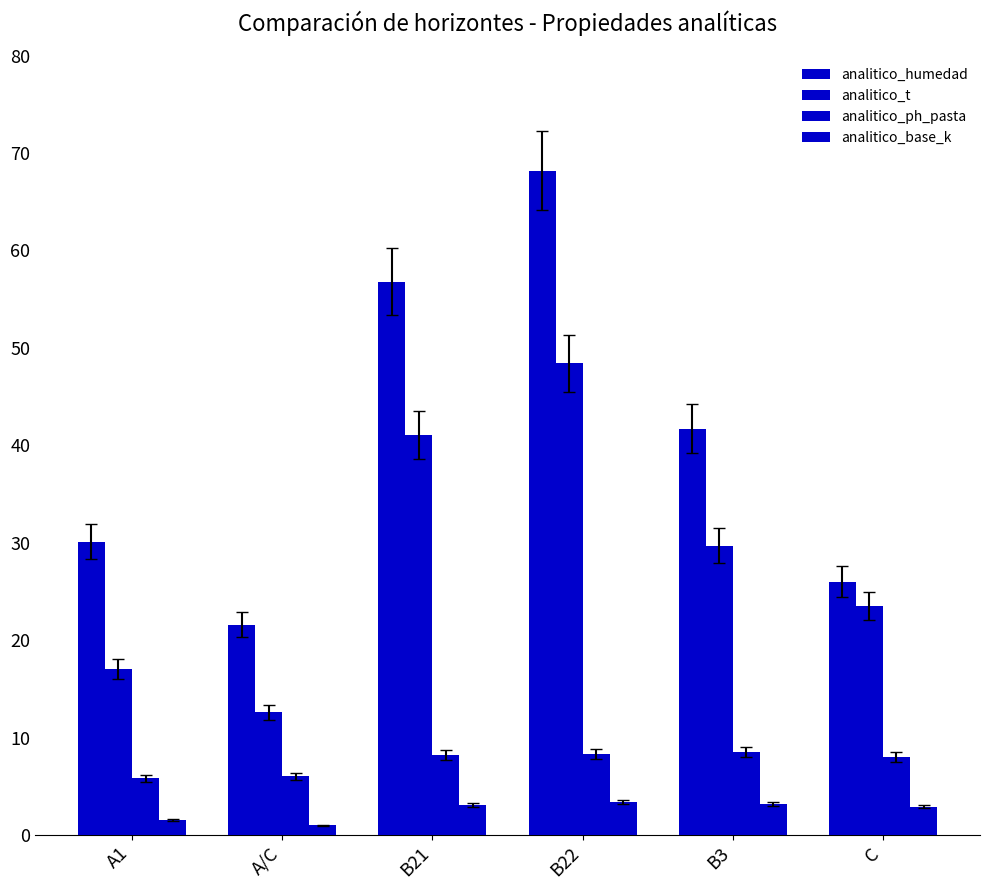

What position from the right is B3?

2